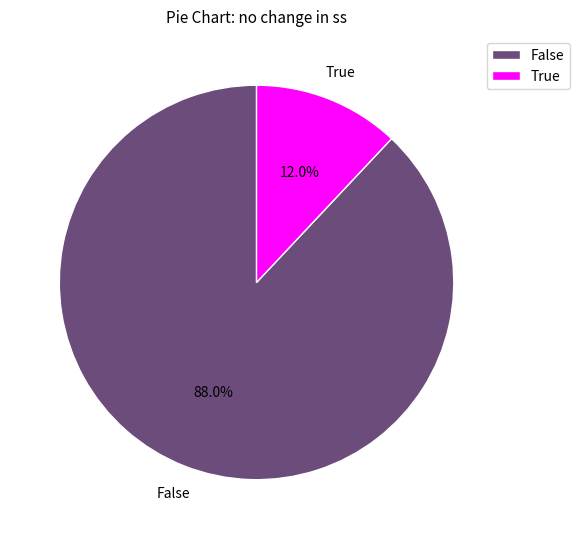

To the nearest percent, what is the combined percentage of True and False?

100%